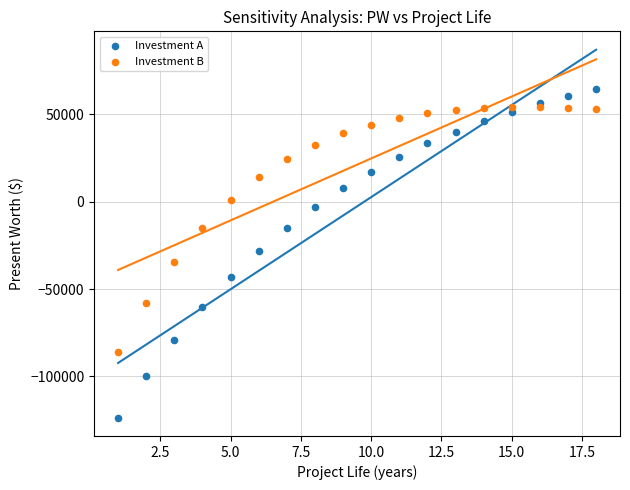

Across all data points, what is the range of X values (max minus min)?

17.0